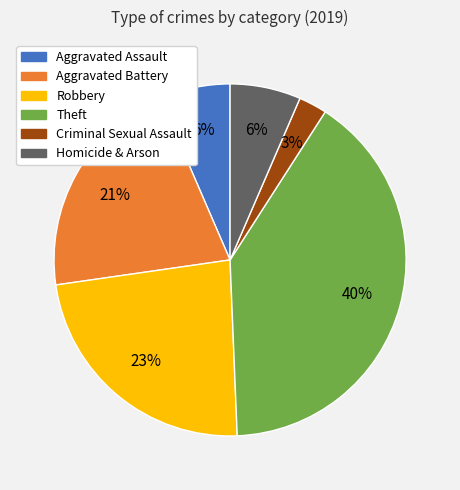

How many segments does this pie chart have?

6